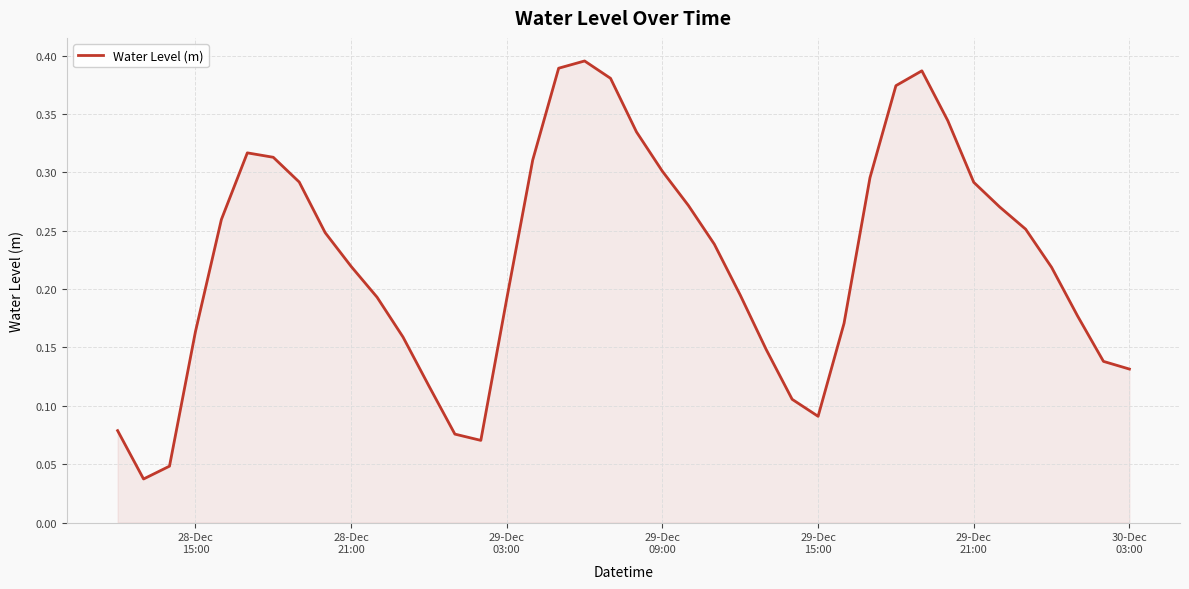

What is the average value?

0.2